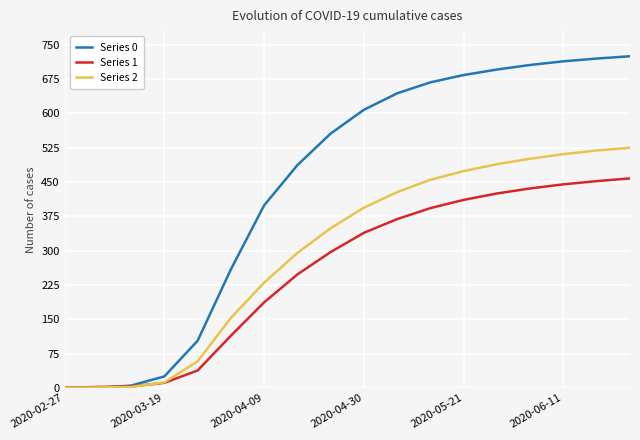

What is the maximum value shown in the chart?

725